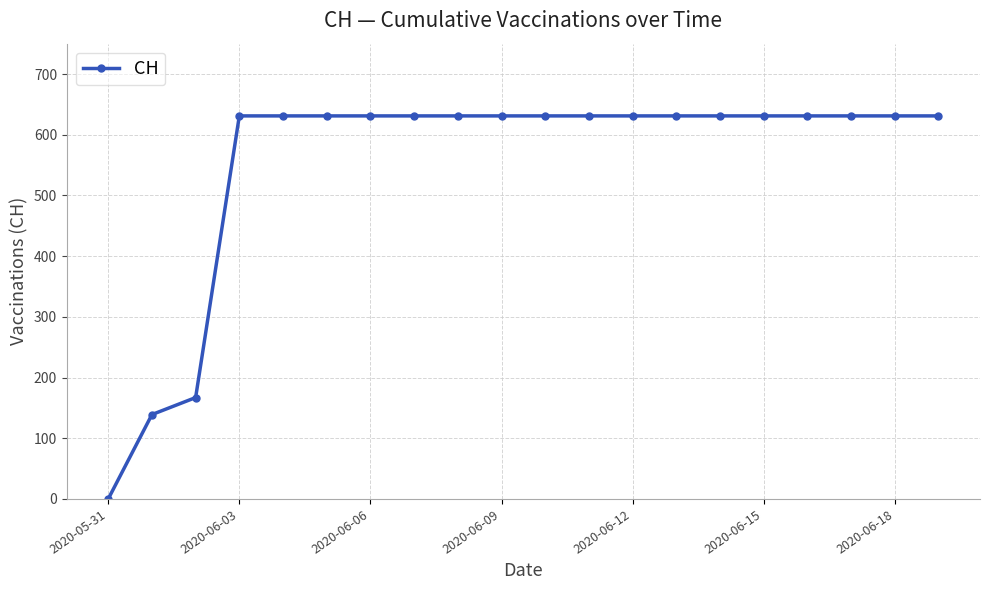

Reading left to right, list all the values displayed in this chart.

0	139	167	631	631	631	631	631	631	631	631	631	631	631	631	631	631	631	631	631